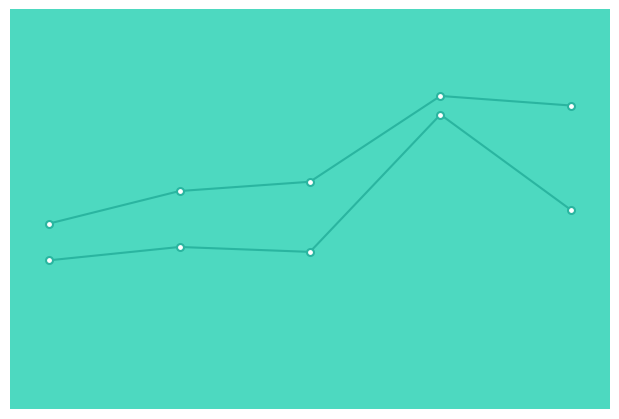

True or false: High_line has a value of 202.6 at 3.

False